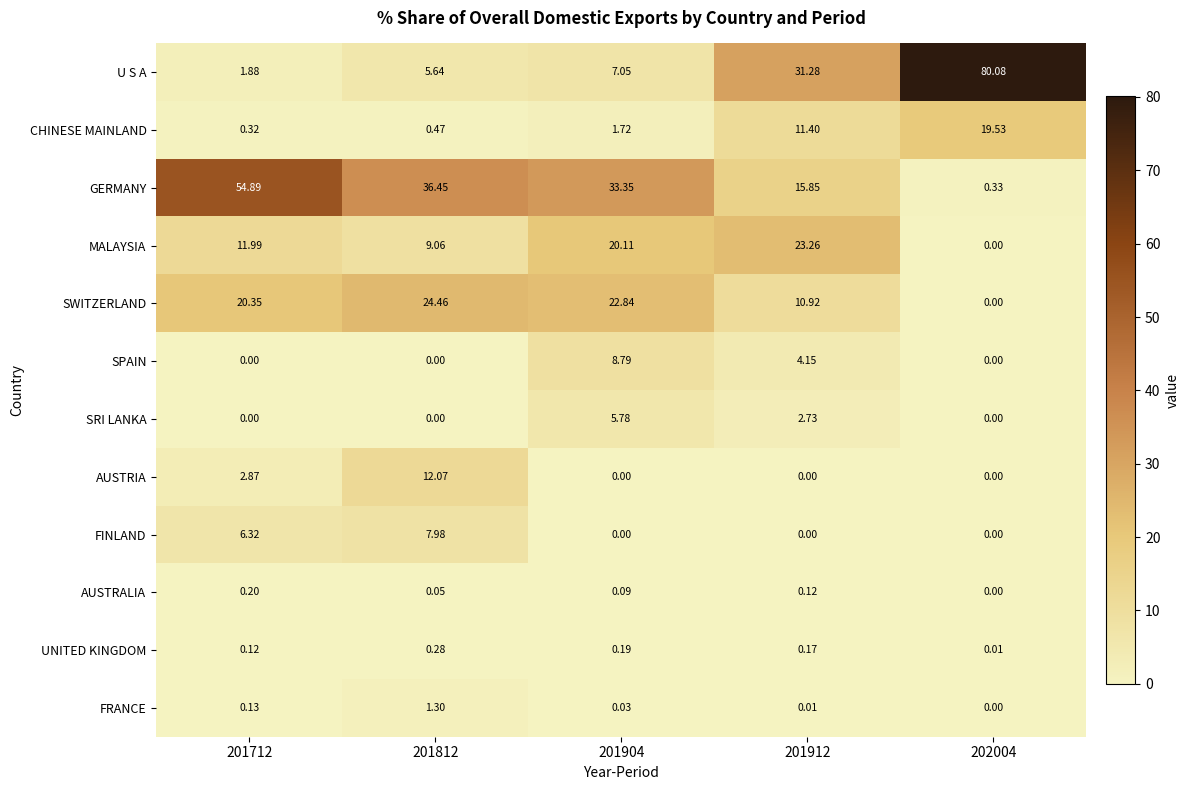

How many data points does each series have?

5